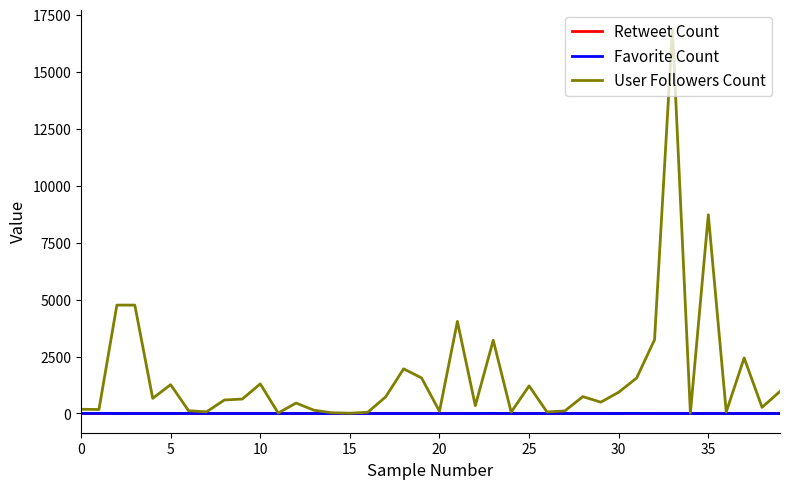

What is the greatest value displayed?

16885